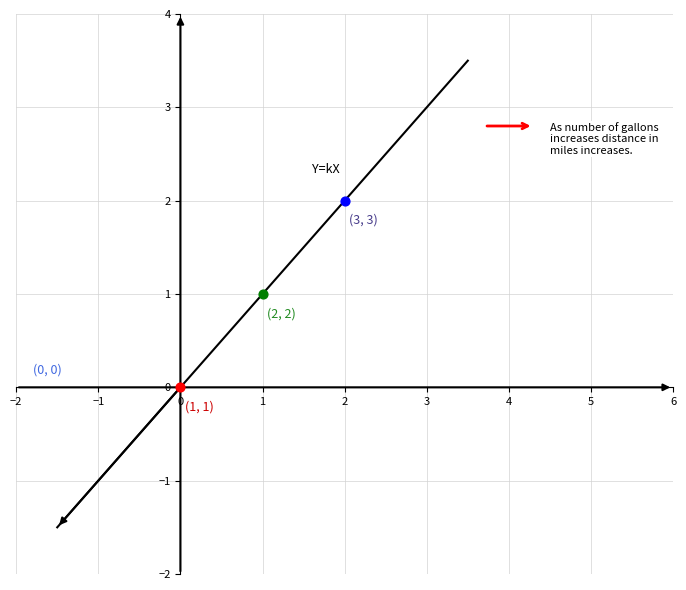

True or false: the data has more than 1 interior local peaks.

False